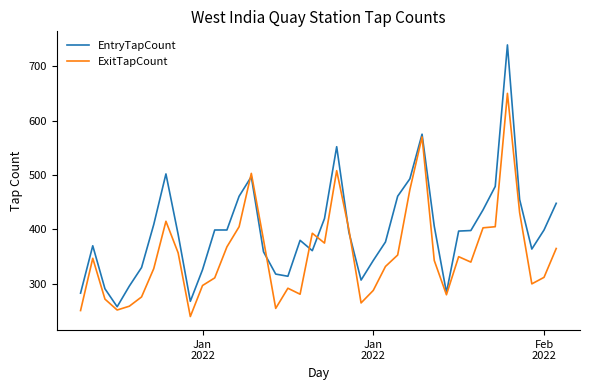

What is the maximum value for EntryTapCount?

739